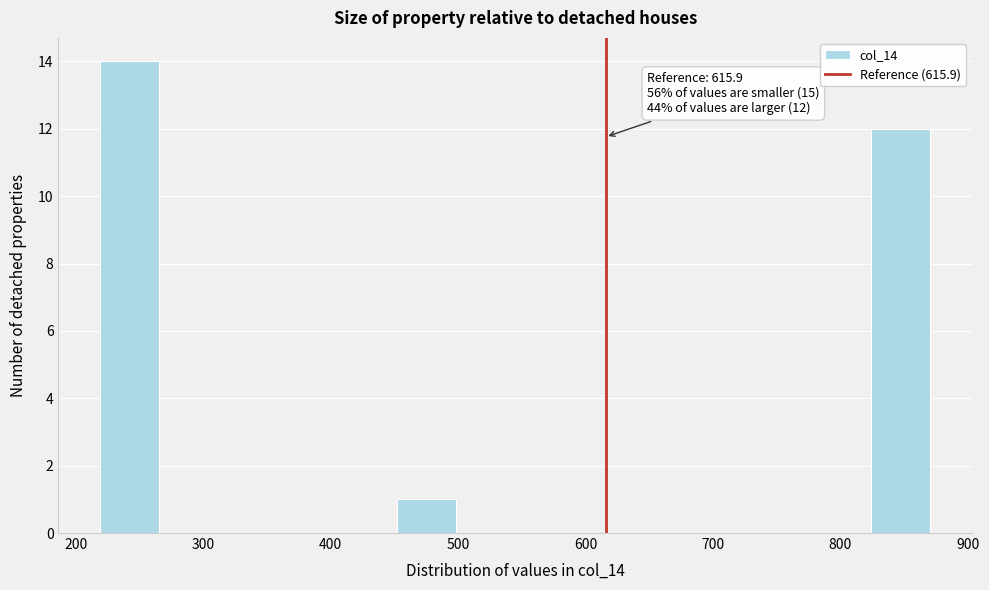

Which range on the x-axis has the tallest bar?

220 to 270